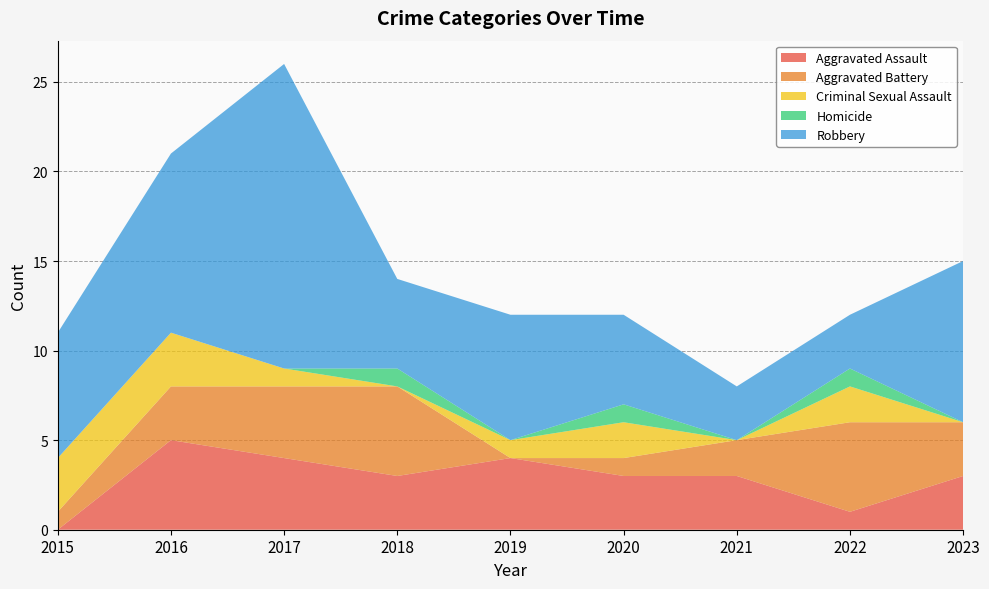

Reading left to right, transcribe all the data shown in this chart.

Aggravated Assault: 2015=0	2016=5	2017=4	2018=3	2019=4	2020=3	2021=3	2022=1	2023=3
Aggravated Battery: 2015=1	2016=3	2017=4	2018=5	2019=0	2020=1	2021=2	2022=5	2023=3
Criminal Sexual Assault: 2015=3	2016=3	2017=1	2018=0	2019=1	2020=2	2021=0	2022=2	2023=0
Homicide: 2015=0	2016=0	2017=0	2018=1	2019=0	2020=1	2021=0	2022=1	2023=0
Robbery: 2015=7	2016=10	2017=17	2018=5	2019=7	2020=5	2021=3	2022=3	2023=9